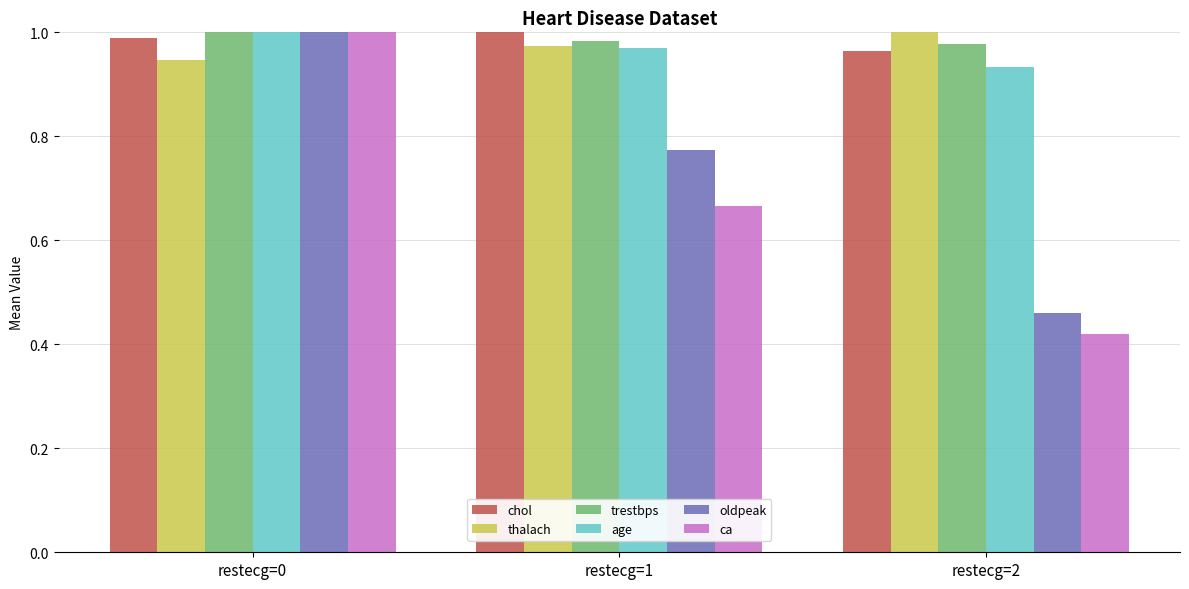

Is it true that oldpeak equals 1.0 at restecg=0?

True